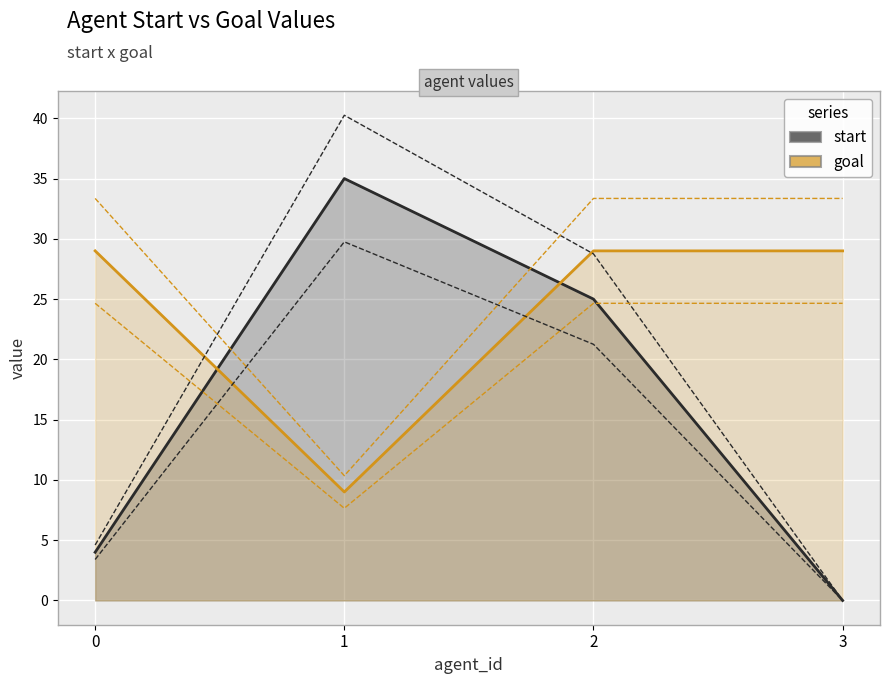

Where does the start series first go above 25?

1